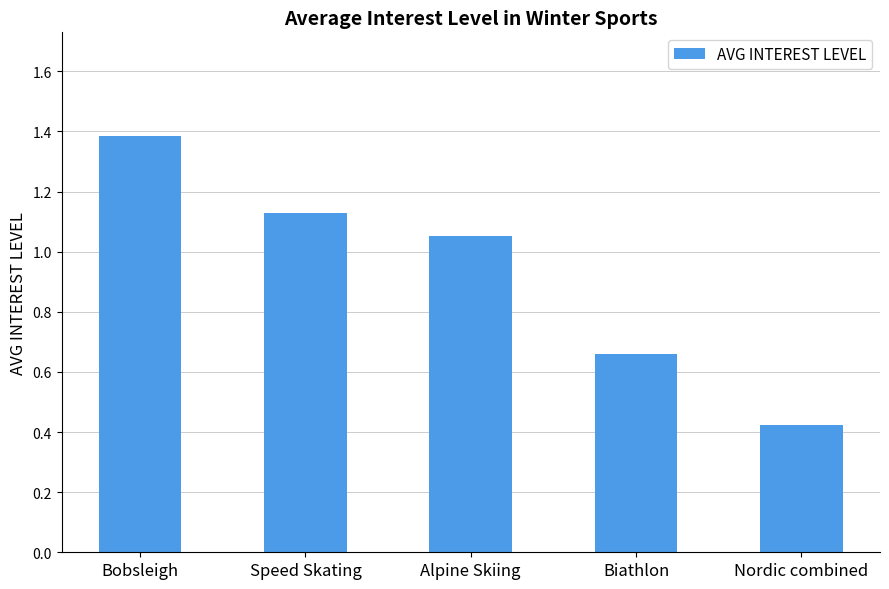

Does the chart contain any negative values?

No